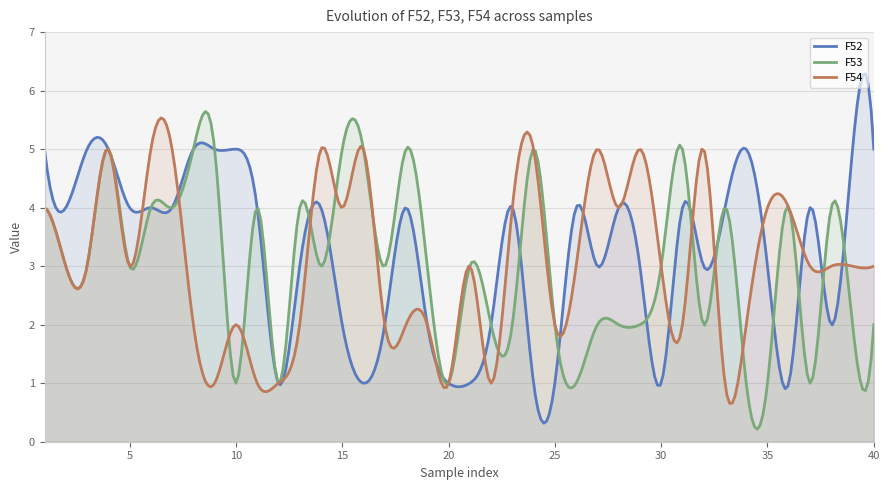

Between 21 and 30, which series saw the biggest shift?

F52